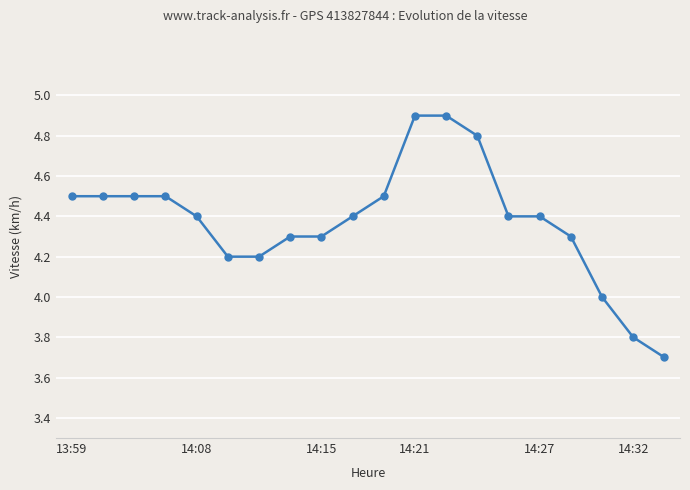

How many distinct data groups are displayed?

1